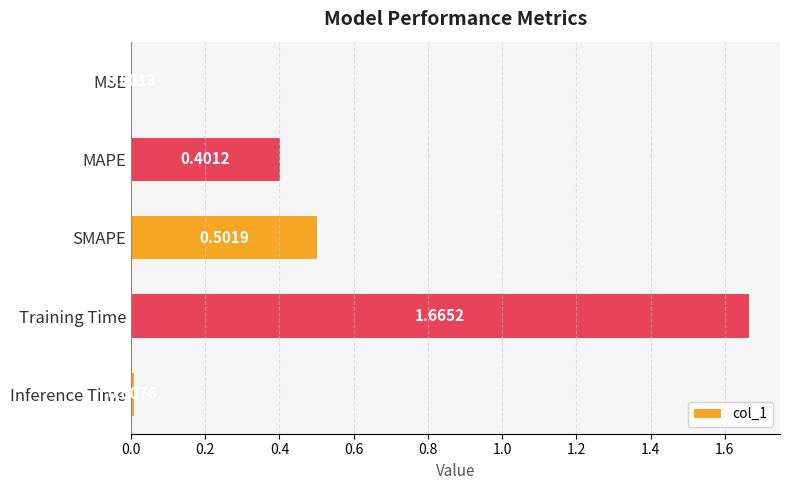

What is the sum of all values?

2.6